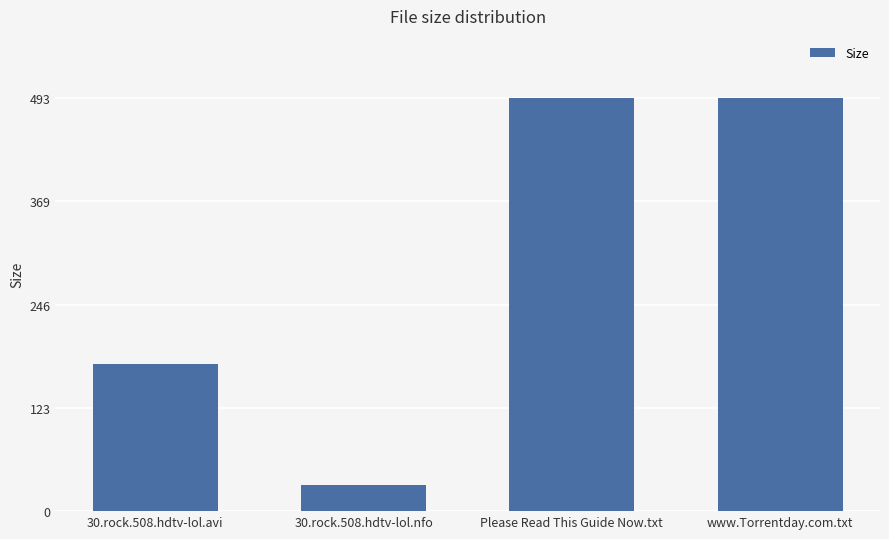

Are the bars grouped side by side (vs. stacked)?

No